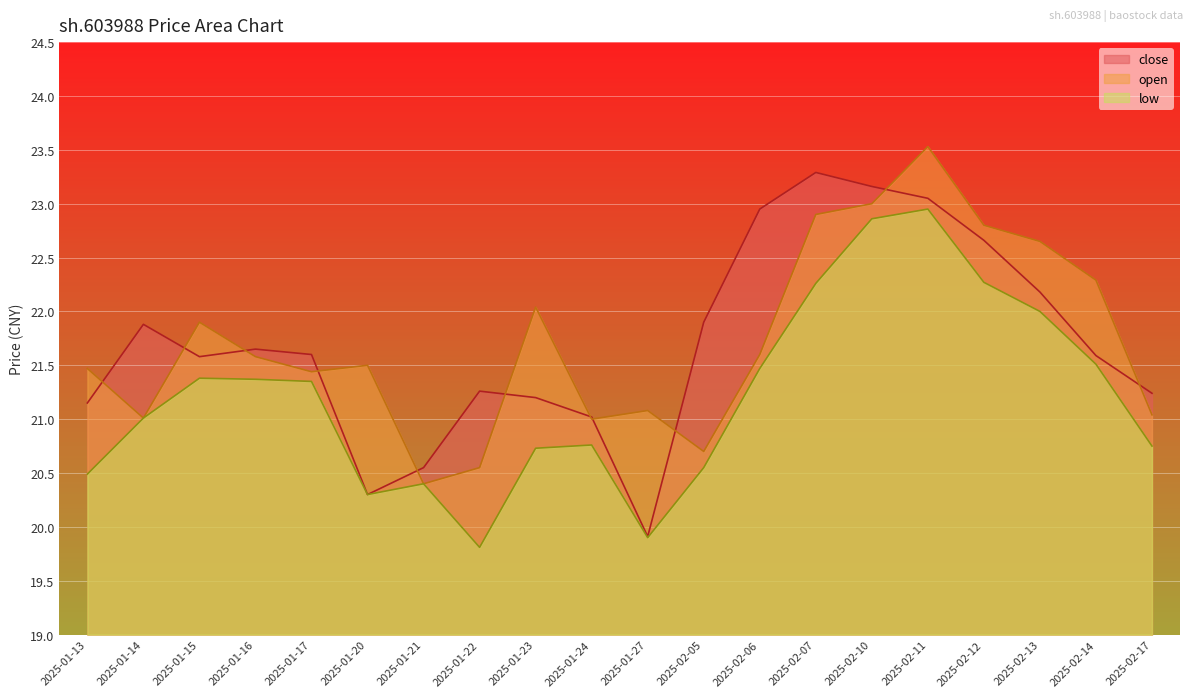

Reading right to left, what are all the values shown in this chart?

close: 2025-02-17=21.2	2025-02-14=21.6	2025-02-13=22.2	2025-02-12=22.7	2025-02-11=23.1	2025-02-10=23.2	2025-02-07=23.3	2025-02-06=22.9	2025-02-05=21.9	2025-01-27=19.9	2025-01-24=21.0	2025-01-23=21.2	2025-01-22=21.3	2025-01-21=20.6	2025-01-20=20.3	2025-01-17=21.6	2025-01-16=21.6	2025-01-15=21.6	2025-01-14=21.9	2025-01-13=21.1
open: 2025-02-17=21.0	2025-02-14=22.3	2025-02-13=22.6	2025-02-12=22.8	2025-02-11=23.5	2025-02-10=23.0	2025-02-07=22.9	2025-02-06=21.6	2025-02-05=20.7	2025-01-27=21.1	2025-01-24=21.0	2025-01-23=22.0	2025-01-22=20.6	2025-01-21=20.4	2025-01-20=21.5	2025-01-17=21.4	2025-01-16=21.6	2025-01-15=21.9	2025-01-14=21.0	2025-01-13=21.5
low: 2025-02-17=20.8	2025-02-14=21.5	2025-02-13=22.0	2025-02-12=22.3	2025-02-11=22.9	2025-02-10=22.9	2025-02-07=22.3	2025-02-06=21.5	2025-02-05=20.6	2025-01-27=19.9	2025-01-24=20.8	2025-01-23=20.7	2025-01-22=19.8	2025-01-21=20.4	2025-01-20=20.3	2025-01-17=21.4	2025-01-16=21.4	2025-01-15=21.4	2025-01-14=21.0	2025-01-13=20.5